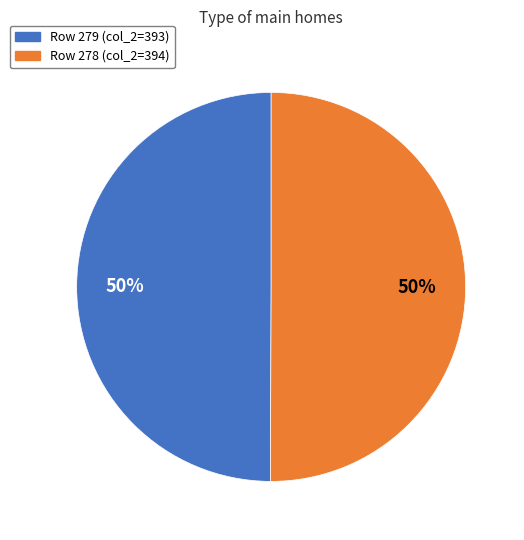

How many segments does this pie chart have?

2